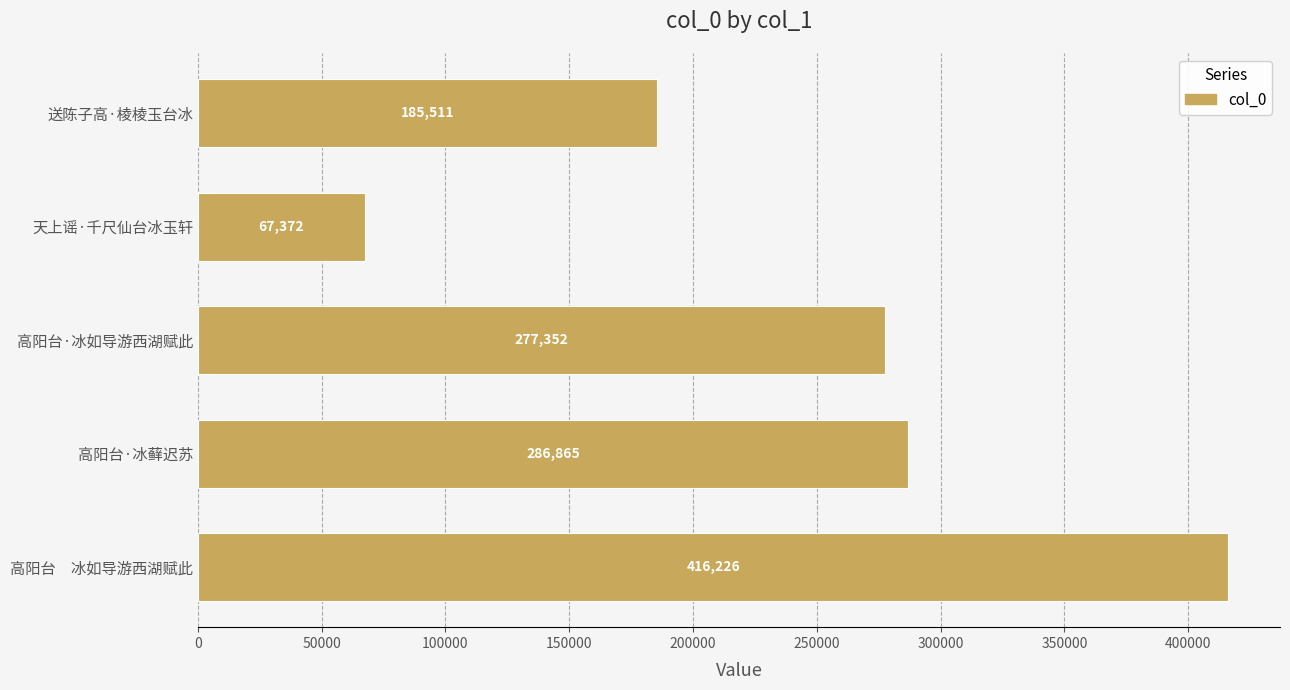

Between 天上谣·千尺仙台冰玉轩 and 送陈子高·棱棱玉台冰, which is larger?

送陈子高·棱棱玉台冰